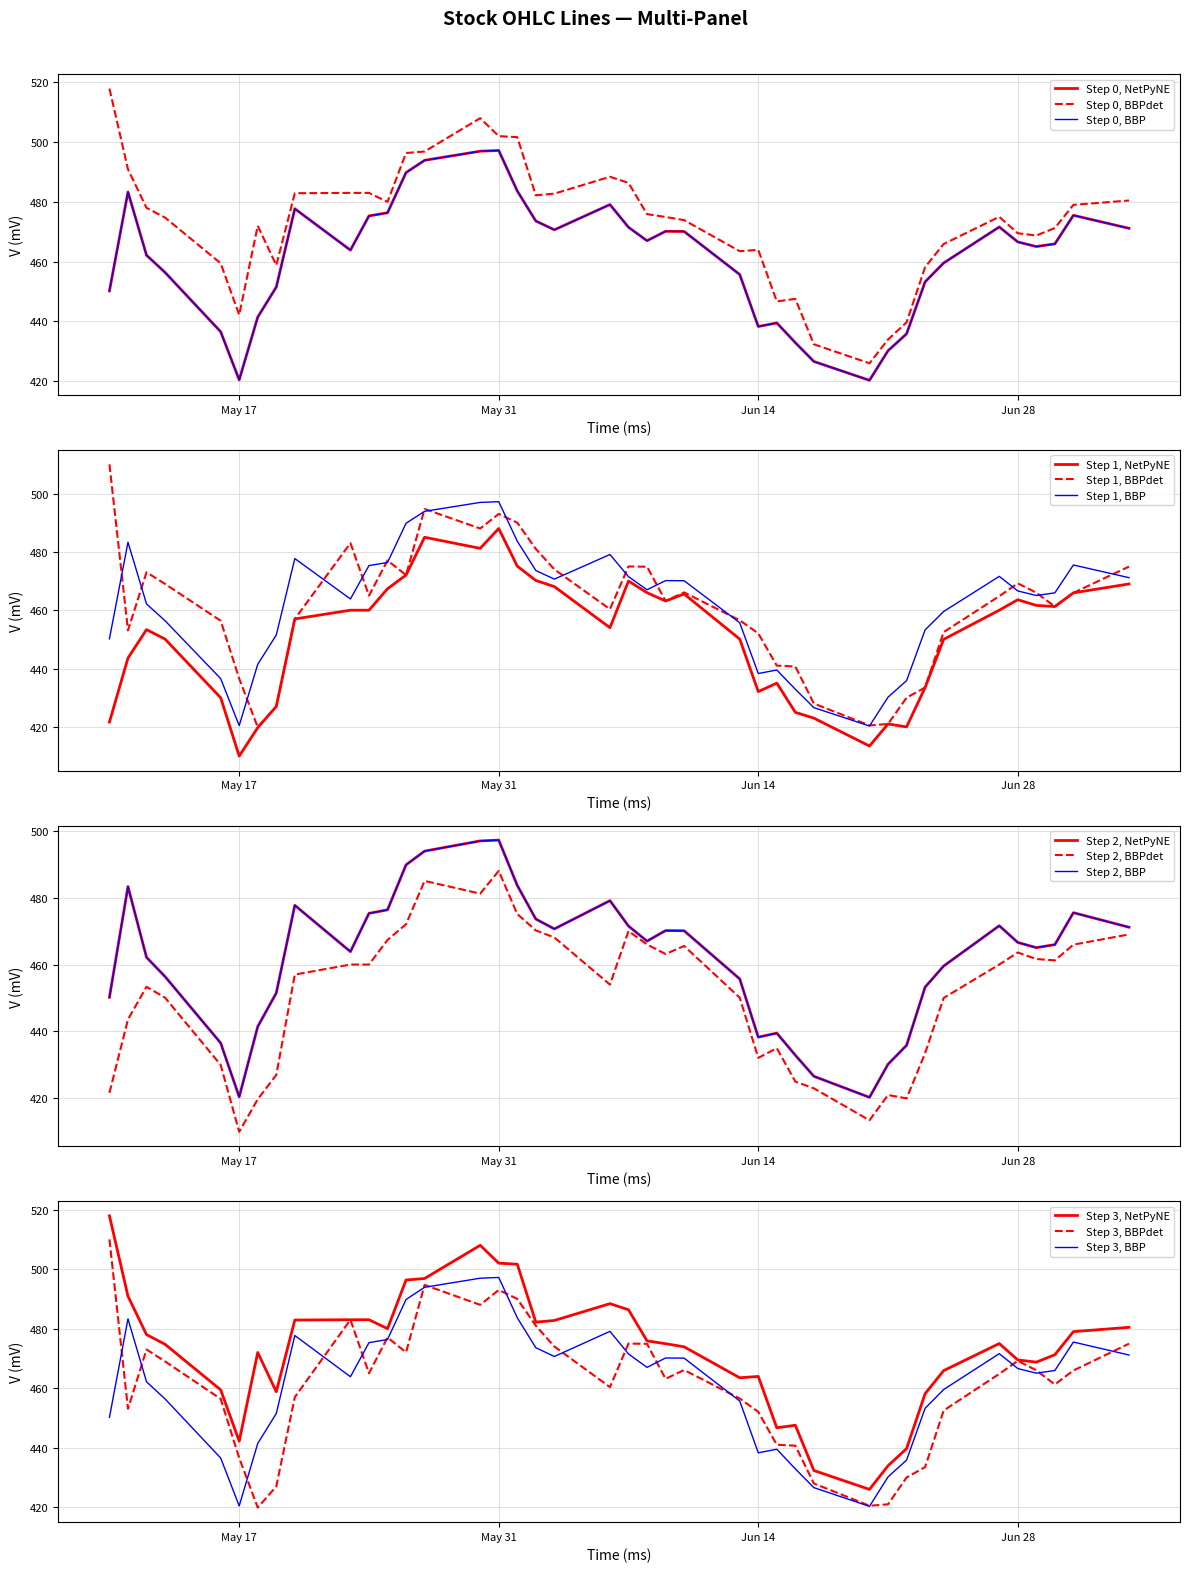

What is the maximum value for Step 1, BBPdet?

510.0